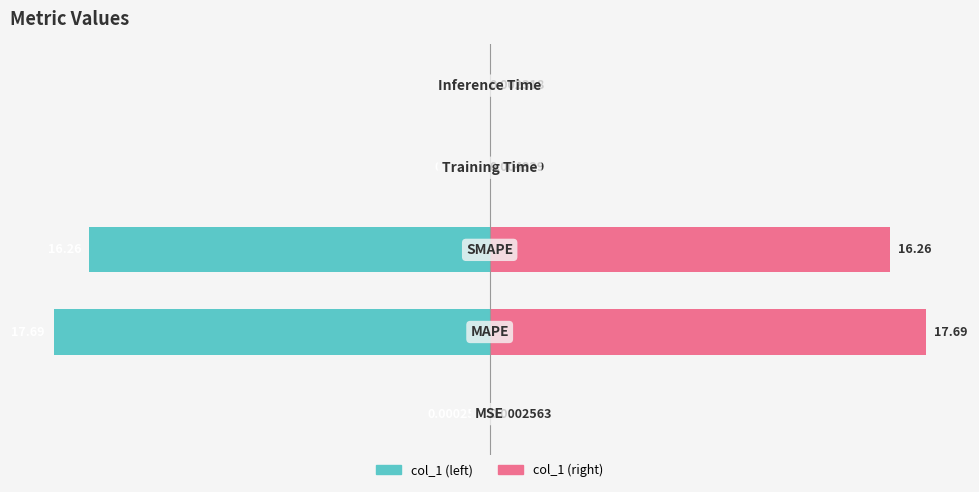

Are the bars horizontal?

Yes